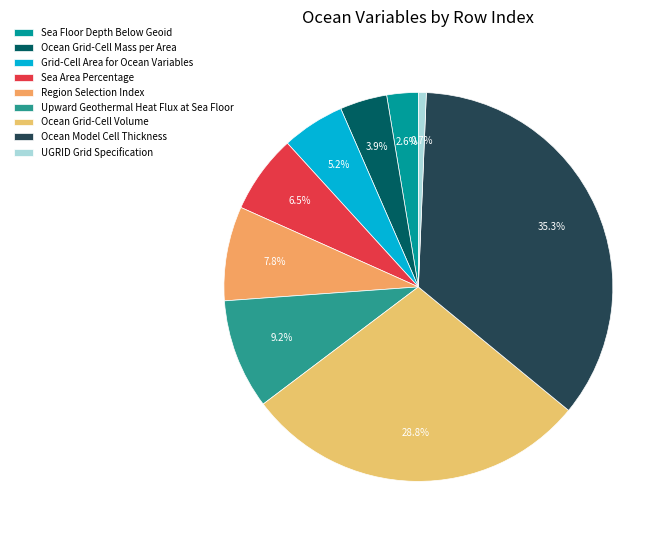

The UGRID Grid Specification slice represents 0% of the pie. True or false?

True